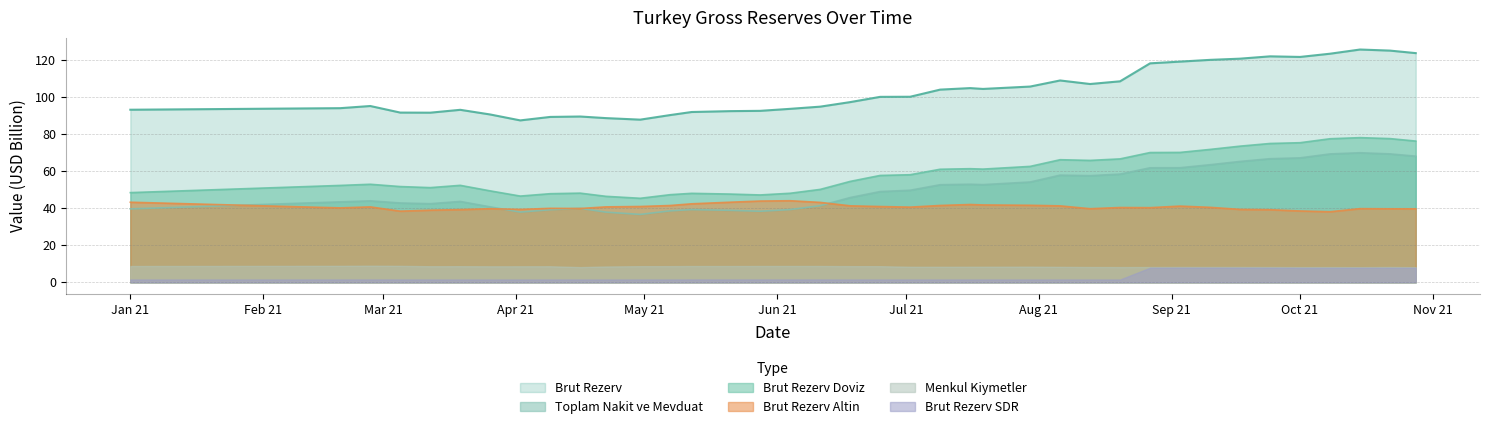

What is the value of the Brut Rezerv Altin point at the 5th from the left?

38.9